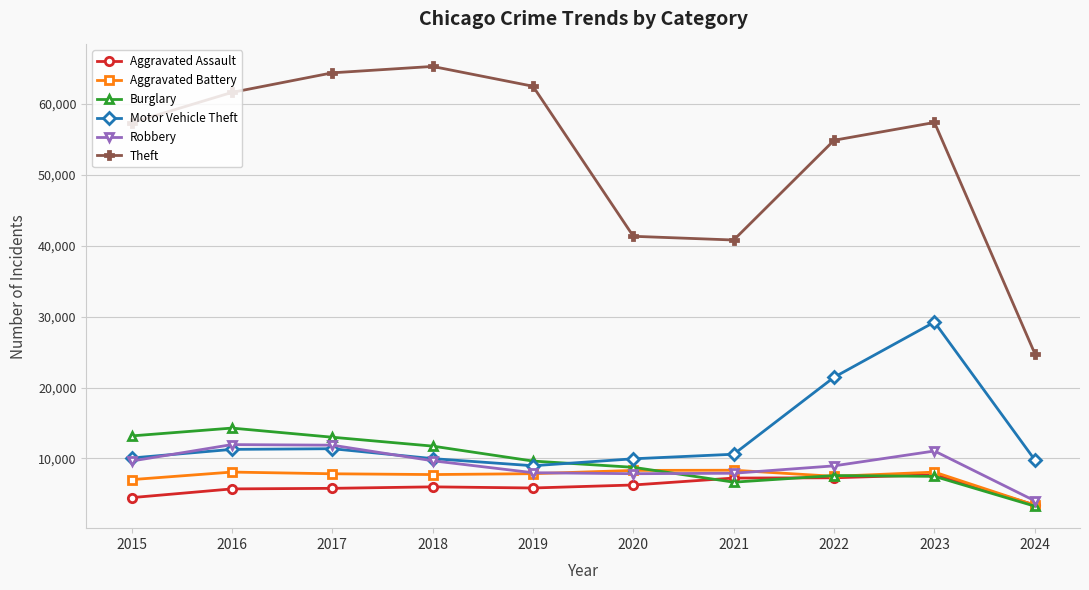

Which series changed the most between 2018 and 2020?

Theft